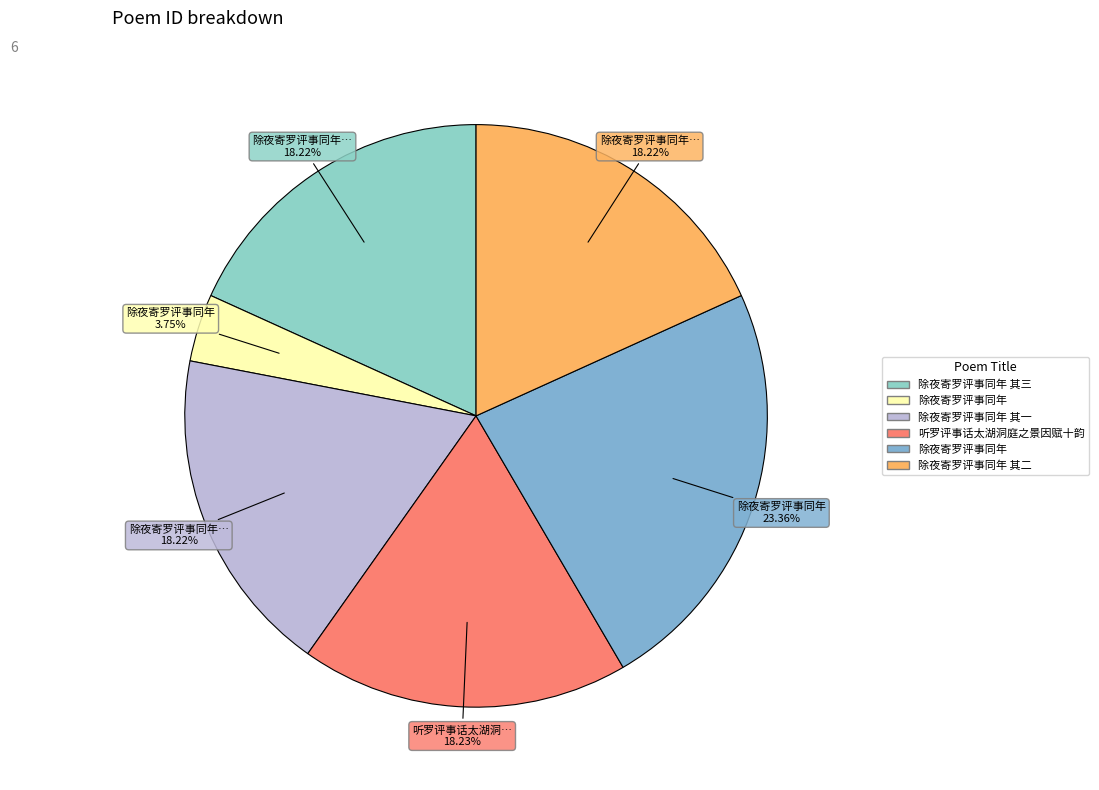

Count the number of slices in the pie.

6